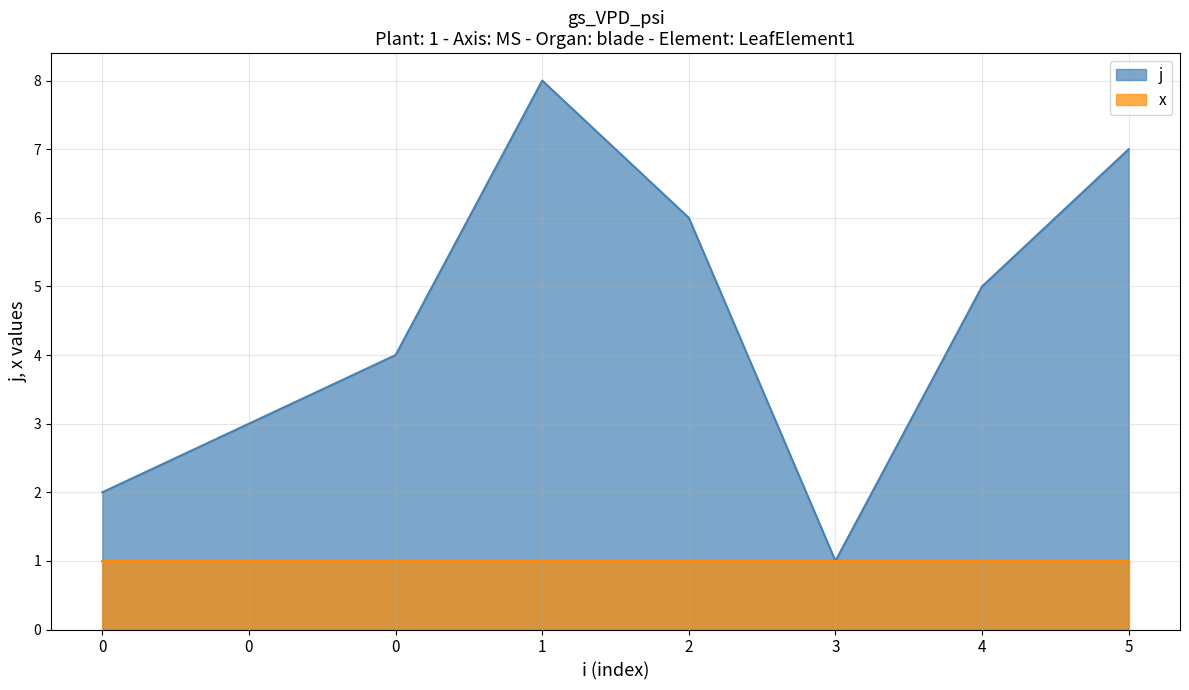

What is the difference between the maximum and minimum values?

7